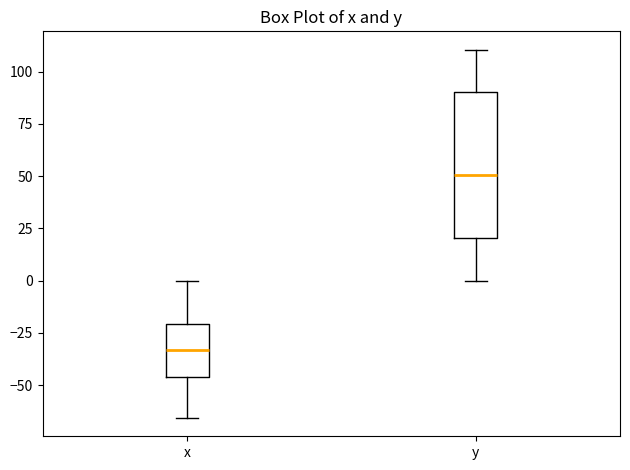

Where does the lower whisker of the box for y end on the y-axis? The values are not printed on the chart, so give them approximately, as read against the axis.

0